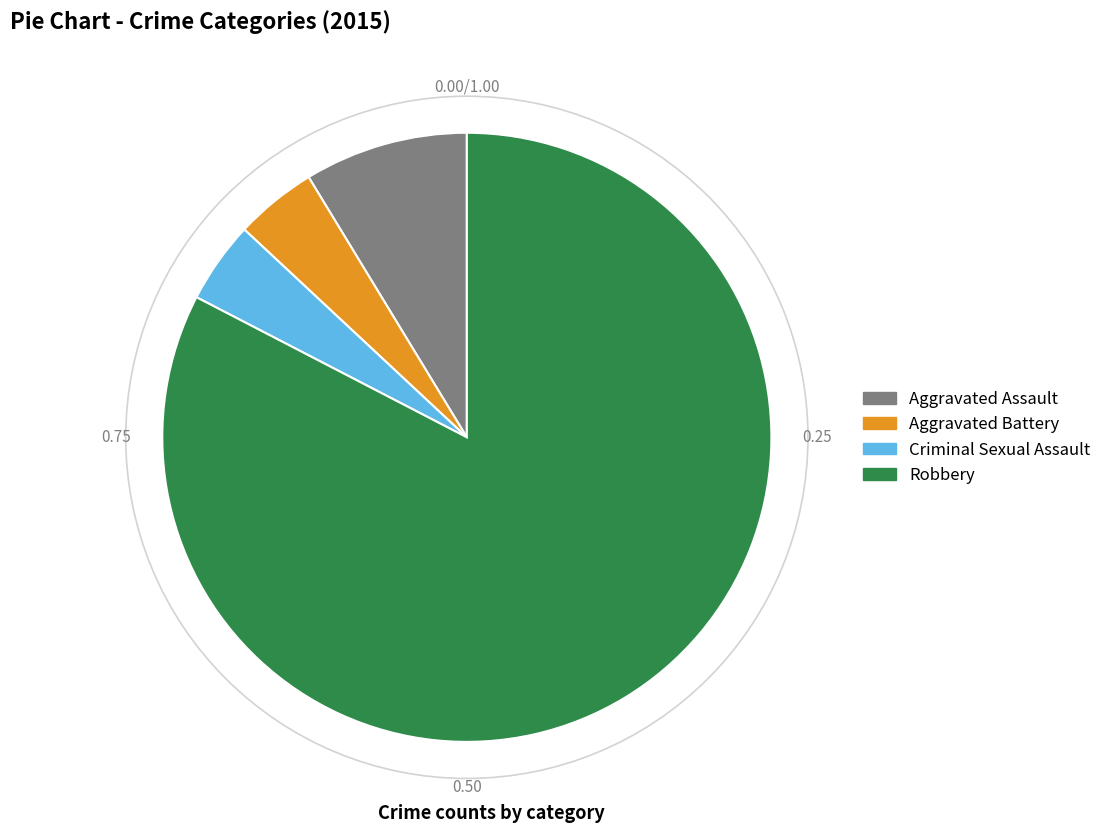

Is the sum of Robbery and Criminal Sexual Assault greater than half?

Yes